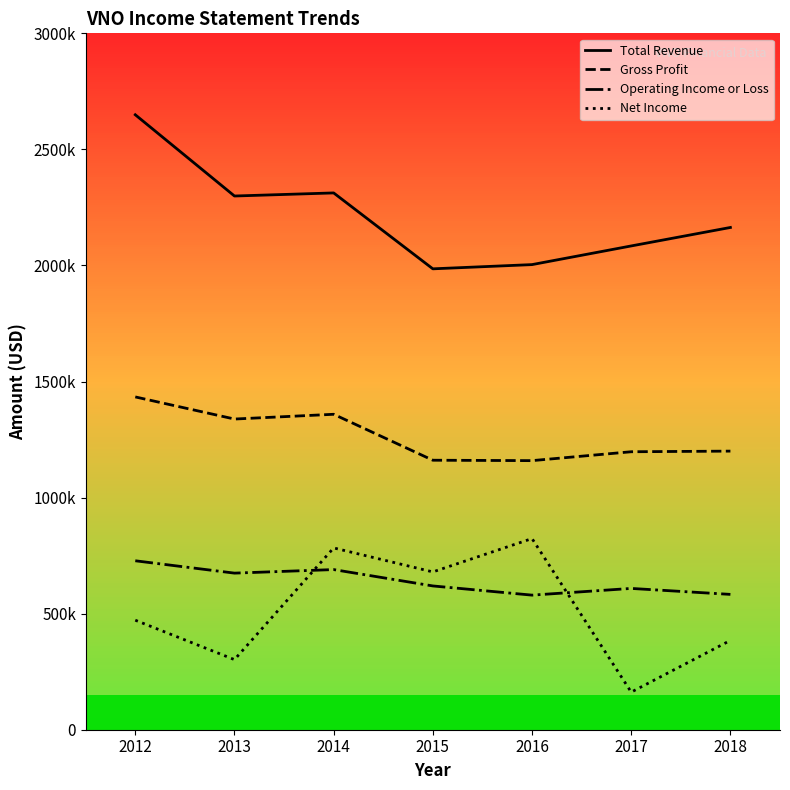

Does the chart display data point markers on the line(s)?

No